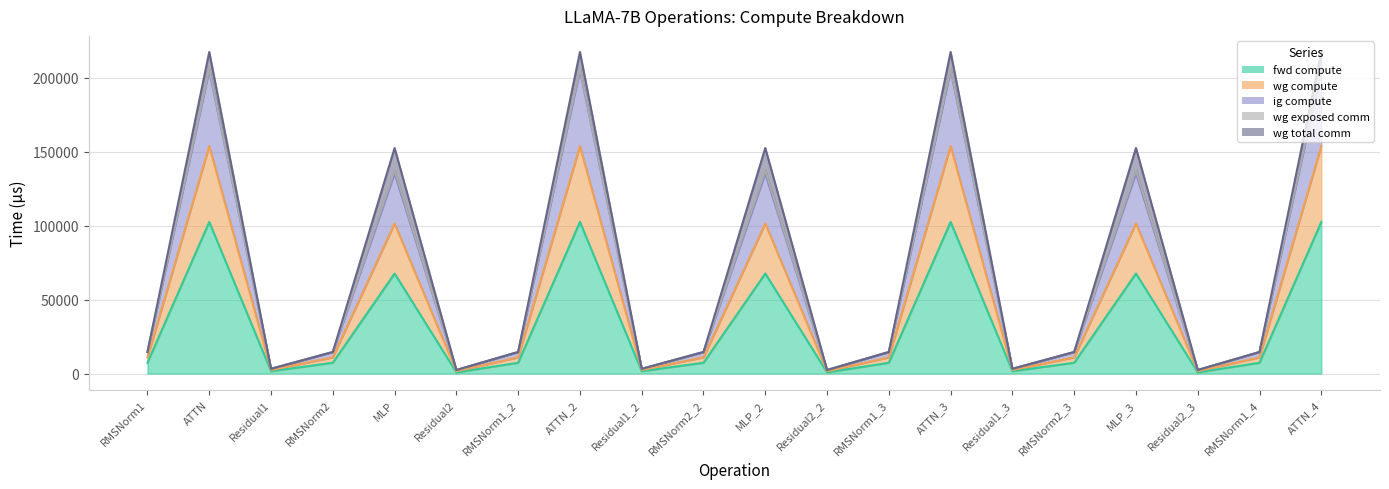

Does the chart display data point markers on the line(s)?

No